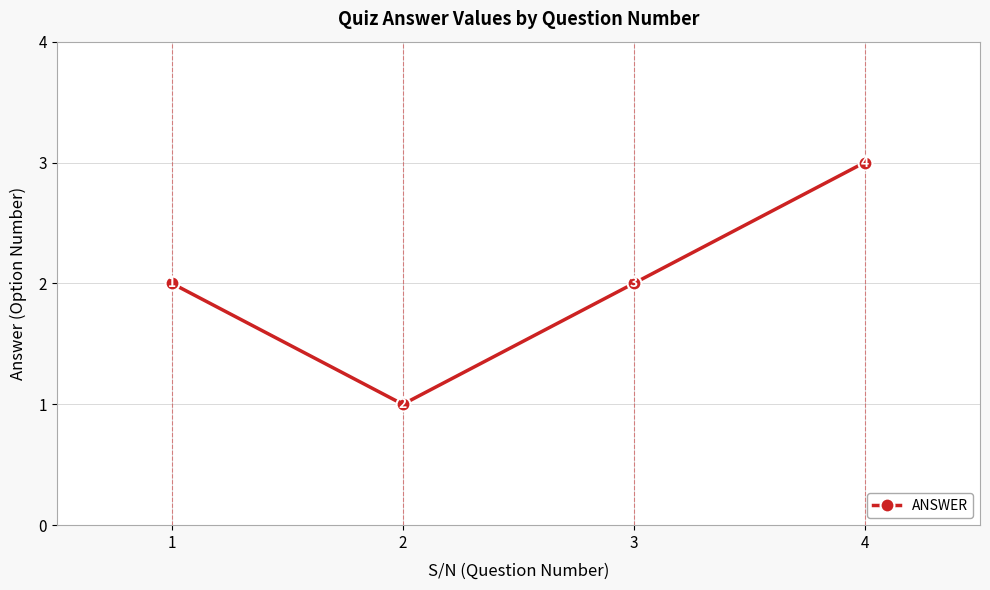

Between 3 and 2, which is larger?

3